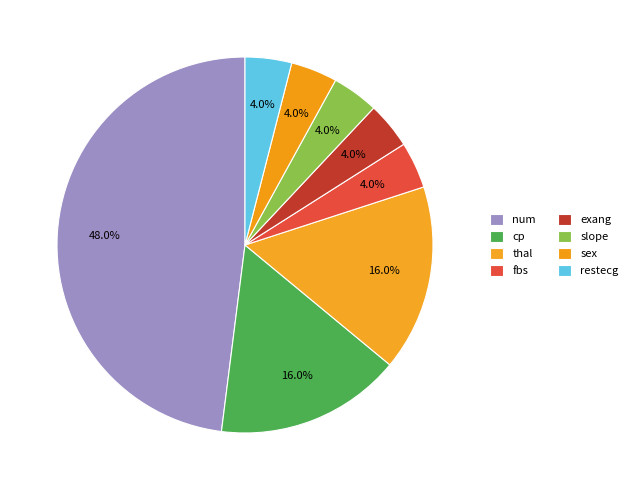

How many segments does this pie chart have?

8